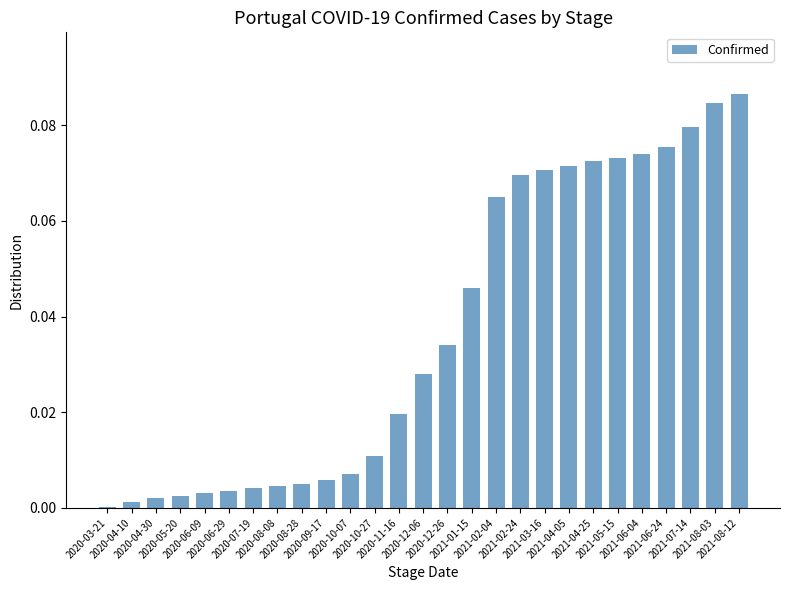

What is the sum of all values?

1.0